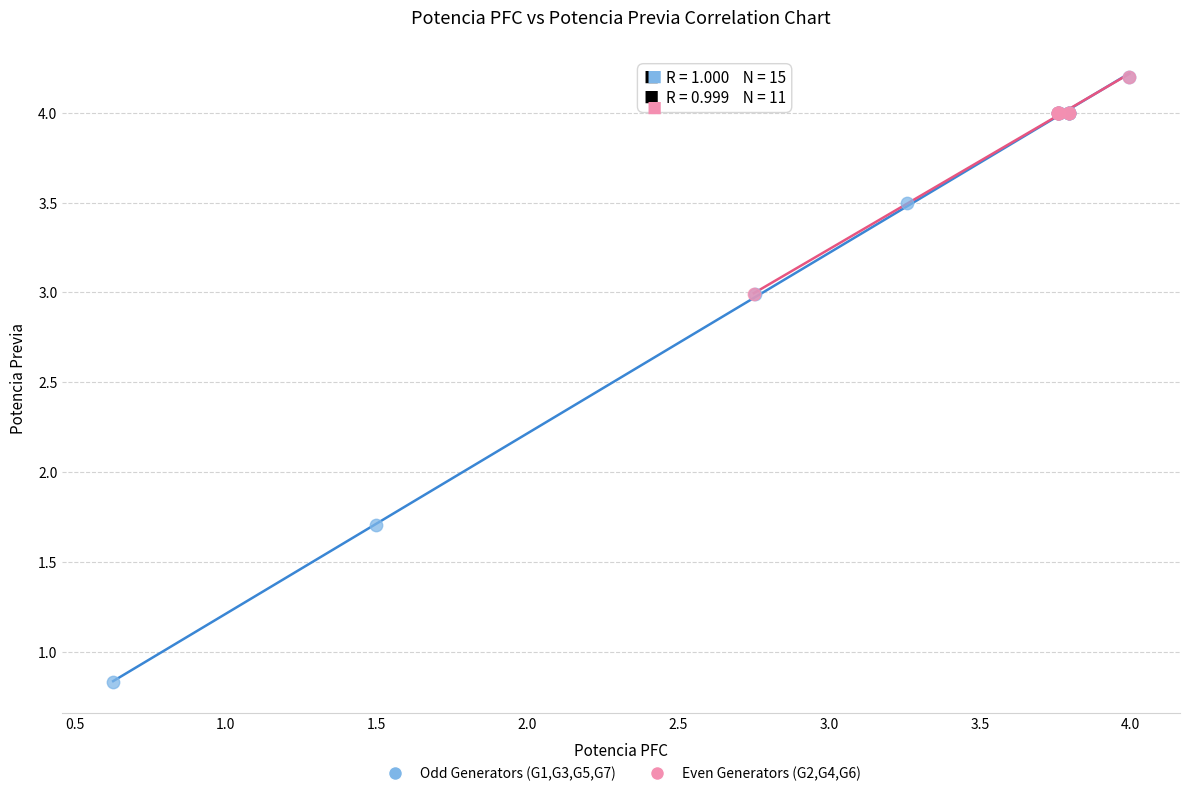

Which series contains the lowest Y value?

Odd Generators (G1,G3,G5,G7)